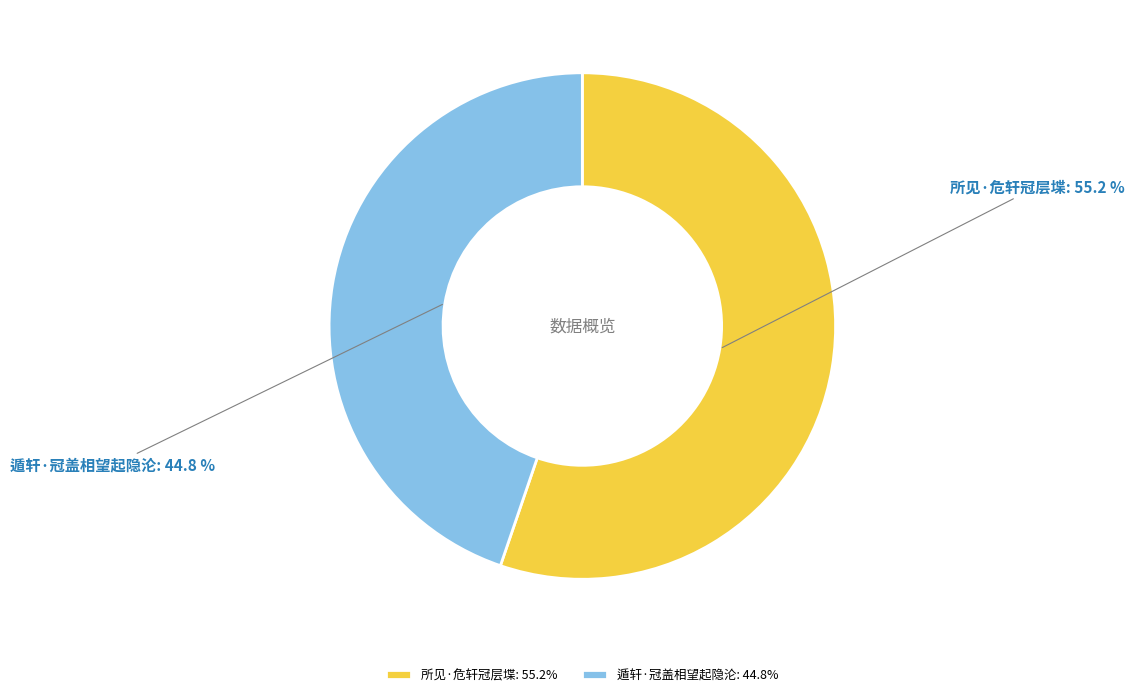

Which category accounts for the majority?

所见·危轩冠层堞